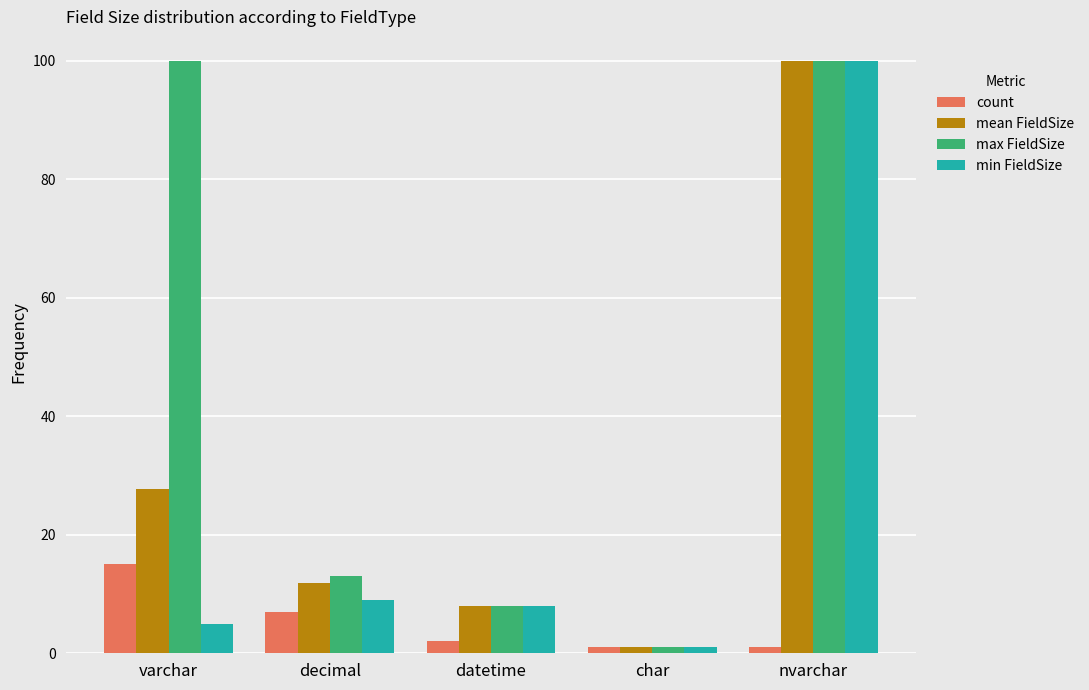

List the labels in order of mean FieldSize value, smallest first.

char, datetime, decimal, varchar, nvarchar